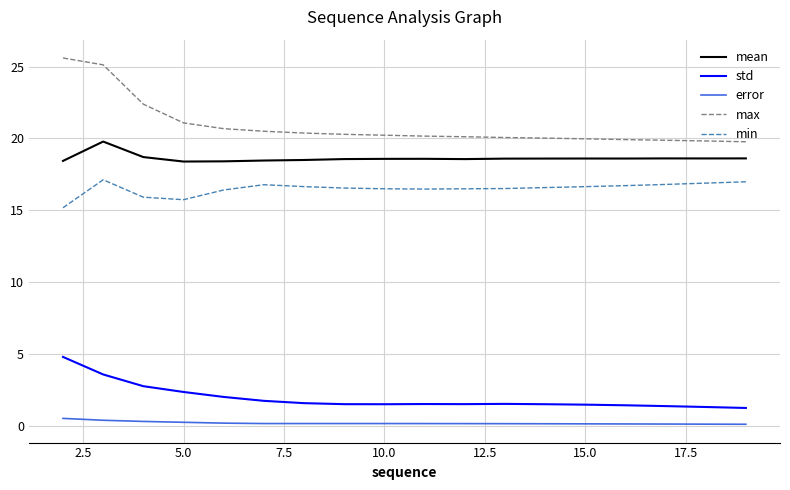

What is the difference between the maximum and minimum values in the min series?

1.9